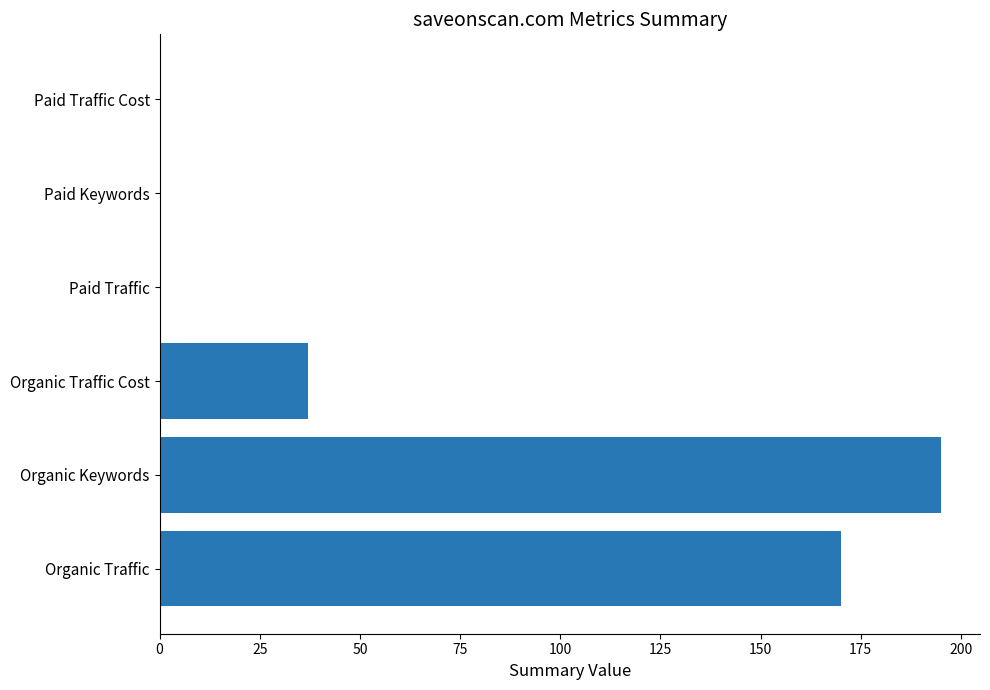

What is the sum of all values?

402